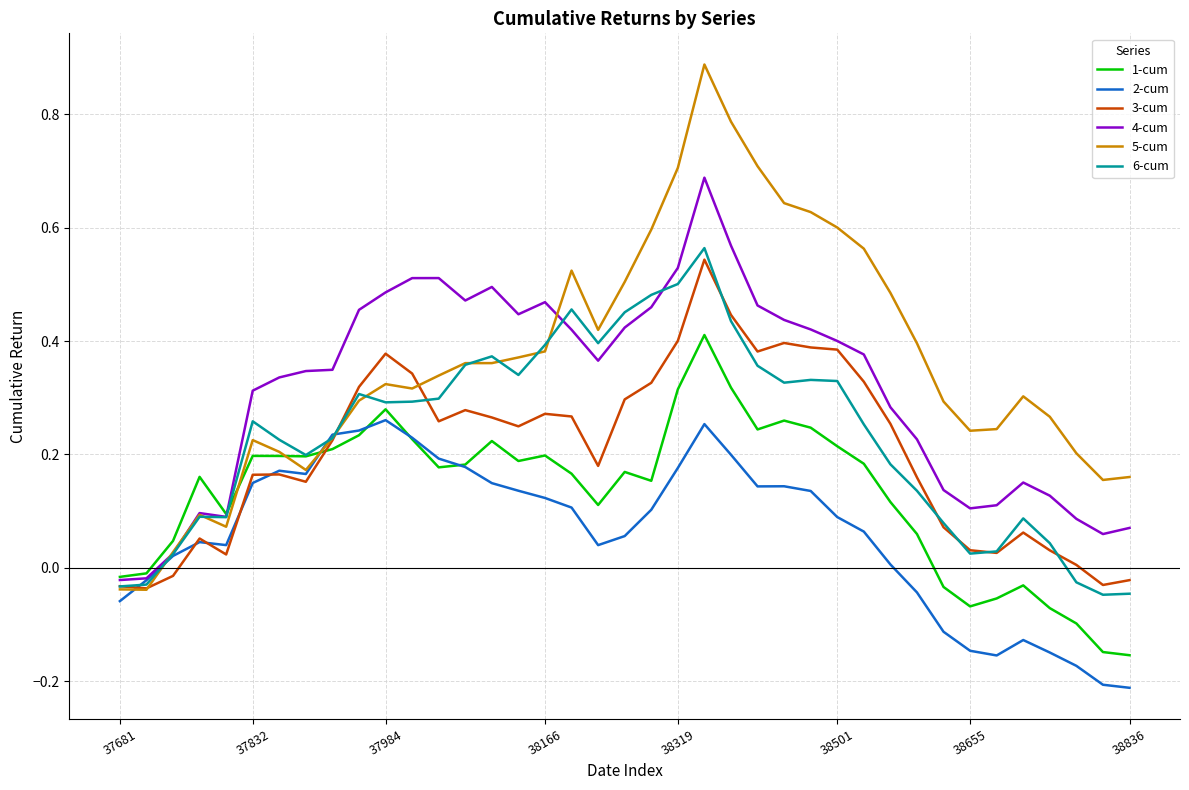

In 2-cum, how many points are higher than both neighbors (excluding endpoints)?

6